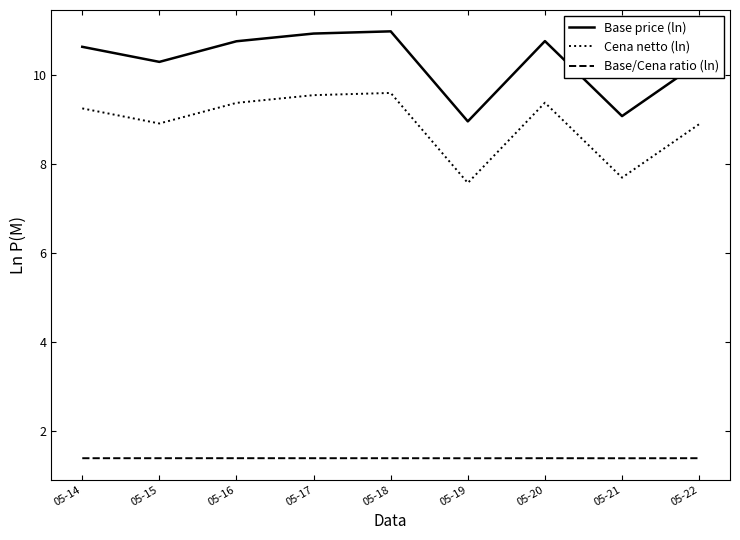

Where does the Base price (ln) series first go above 10?

05-14